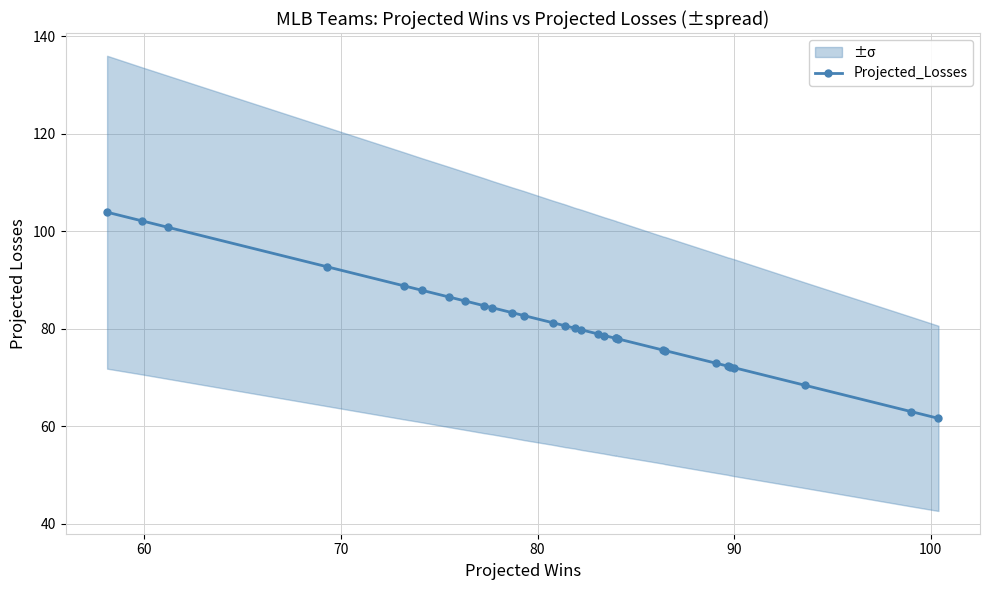

What is the sum of all values?

2430.0